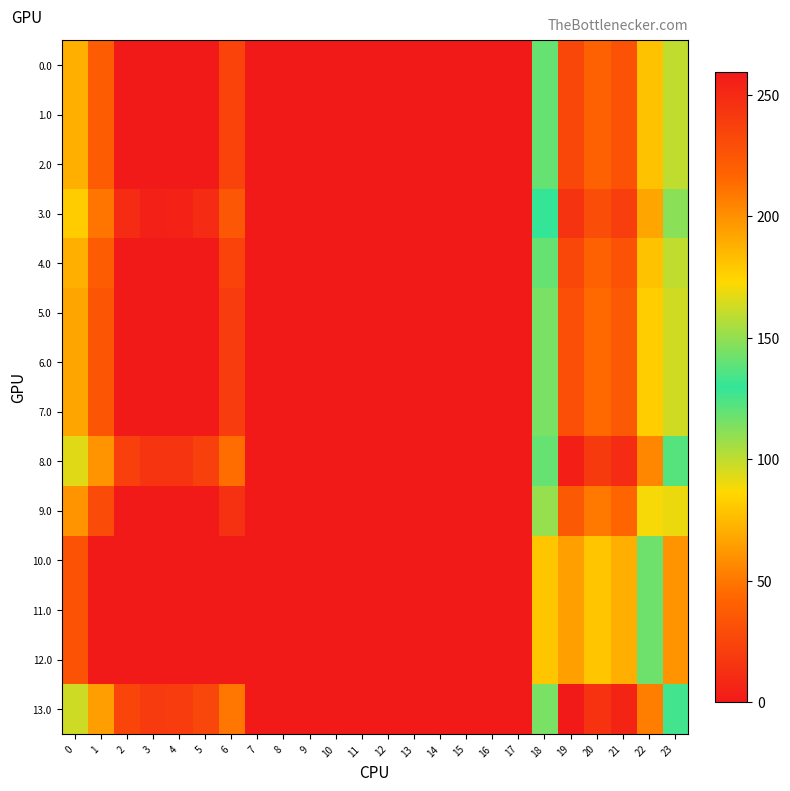

Reading left to right, list all the values displayed in this chart.

0.0: 0=71.0	1=38.5	2=0.0	3=0.0	4=0.0	5=0.0	6=24.0	7=0.0	8=0.0	9=0.0	10=0.0	11=0.0	12=0.0	13=0.0	14=0.0	15=0.0	16=0.0	17=0.0	18=118.6	19=233.5	20=218.9	21=227.4	22=181.3	23=100.3
1.0: 0=71.0	1=38.5	2=0.0	3=0.0	4=0.0	5=0.0	6=24.0	7=0.0	8=0.0	9=0.0	10=0.0	11=0.0	12=0.0	13=0.0	14=0.0	15=0.0	16=0.0	17=0.0	18=118.6	19=233.5	20=218.9	21=227.4	22=181.3	23=100.3
2.0: 0=71.0	1=38.5	2=0.0	3=0.0	4=0.0	5=0.0	6=24.0	7=0.0	8=0.0	9=0.0	10=0.0	11=0.0	12=0.0	13=0.0	14=0.0	15=0.0	16=0.0	17=0.0	18=118.6	19=233.5	20=218.9	21=227.4	22=181.3	23=100.3
3.0: 0=82.0	1=49.5	2=10.3	3=4.4	4=4.9	5=10.8	6=35.0	7=0.0	8=0.0	9=0.0	10=0.0	11=0.0	12=0.0	13=0.0	14=0.0	15=0.0	16=0.0	17=0.0	18=129.6	19=244.5	20=229.9	21=238.4	22=192.3	23=111.3
4.0: 0=71.0	1=38.5	2=0.0	3=0.0	4=0.0	5=0.0	6=24.0	7=0.0	8=0.0	9=0.0	10=0.0	11=0.0	12=0.0	13=0.0	14=0.0	15=0.0	16=0.0	17=0.0	18=118.6	19=233.5	20=218.9	21=227.4	22=181.3	23=100.3
5.0: 0=67.0	1=34.5	2=0.0	3=0.0	4=0.0	5=0.0	6=20.0	7=0.0	8=0.0	9=0.0	10=0.0	11=0.0	12=0.0	13=0.0	14=0.0	15=0.0	16=0.0	17=0.0	18=114.6	19=229.5	20=214.9	21=223.4	22=177.3	23=96.3
6.0: 0=67.0	1=34.5	2=0.0	3=0.0	4=0.0	5=0.0	6=20.0	7=0.0	8=0.0	9=0.0	10=0.0	11=0.0	12=0.0	13=0.0	14=0.0	15=0.0	16=0.0	17=0.0	18=114.6	19=229.5	20=214.9	21=223.4	22=177.3	23=96.3
7.0: 0=67.0	1=34.5	2=0.0	3=0.0	4=0.0	5=0.0	6=20.0	7=0.0	8=0.0	9=0.0	10=0.0	11=0.0	12=0.0	13=0.0	14=0.0	15=0.0	16=0.0	17=0.0	18=114.6	19=229.5	20=214.9	21=223.4	22=177.3	23=96.3
8.0: 0=93.0	1=60.5	2=21.3	3=15.4	4=15.9	5=21.8	6=46.0	7=0.0	8=0.0	9=0.0	10=0.0	11=0.0	12=0.0	13=0.0	14=0.0	15=0.0	16=0.0	17=0.0	18=140.6	19=255.5	20=240.9	21=249.4	22=203.3	23=122.3
9.0: 0=61.0	1=28.5	2=0.0	3=0.0	4=0.0	5=0.0	6=14.0	7=0.0	8=0.0	9=0.0	10=0.0	11=0.0	12=0.0	13=0.0	14=0.0	15=0.0	16=0.0	17=0.0	18=108.6	19=223.5	20=208.9	21=217.4	22=171.3	23=90.3
10.0: 0=32.0	1=0.0	2=0.0	3=0.0	4=0.0	5=0.0	6=0.0	7=0.0	8=0.0	9=0.0	10=0.0	11=0.0	12=0.0	13=0.0	14=0.0	15=0.0	16=0.0	17=0.0	18=79.6	19=194.5	20=179.9	21=188.4	22=142.3	23=61.3
11.0: 0=32.0	1=0.0	2=0.0	3=0.0	4=0.0	5=0.0	6=0.0	7=0.0	8=0.0	9=0.0	10=0.0	11=0.0	12=0.0	13=0.0	14=0.0	15=0.0	16=0.0	17=0.0	18=79.6	19=194.5	20=179.9	21=188.4	22=142.3	23=61.3
12.0: 0=32.0	1=0.0	2=0.0	3=0.0	4=0.0	5=0.0	6=0.0	7=0.0	8=0.0	9=0.0	10=0.0	11=0.0	12=0.0	13=0.0	14=0.0	15=0.0	16=0.0	17=0.0	18=79.6	19=194.5	20=179.9	21=188.4	22=142.3	23=61.3
13.0: 0=97.0	1=64.5	2=25.3	3=19.4	4=19.9	5=25.8	6=50.0	7=0.0	8=0.0	9=0.0	10=0.0	11=0.0	12=0.0	13=0.0	14=0.0	15=0.0	16=0.0	17=0.0	18=144.6	19=259.5	20=244.9	21=253.4	22=207.3	23=126.3